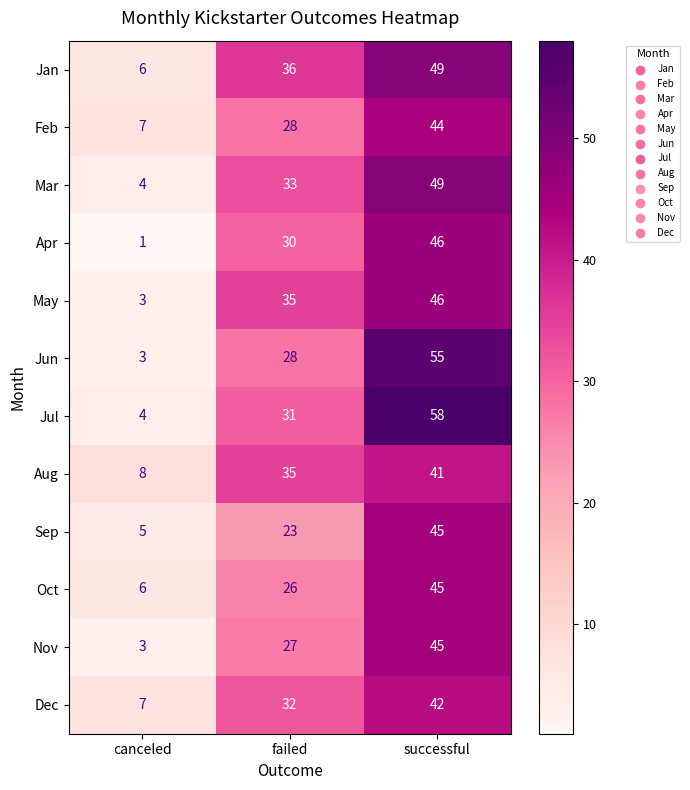

True or false: Aug has a value of 8 at canceled.

True